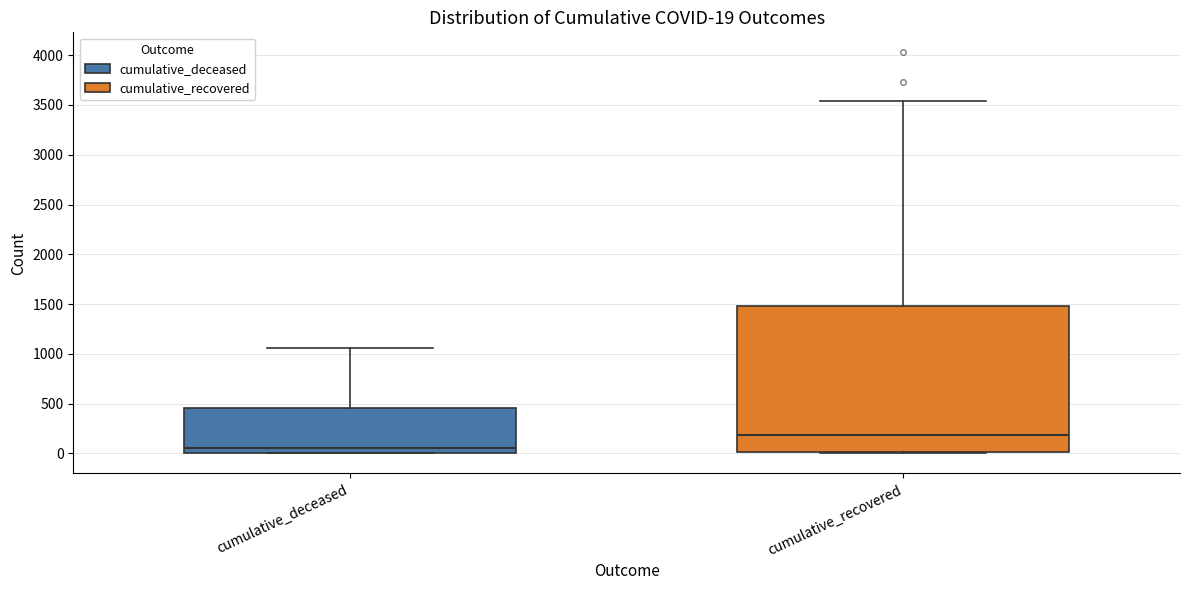

Comparing the boxes themselves (not the whiskers), which one is the tallest?

cumulative_recovered